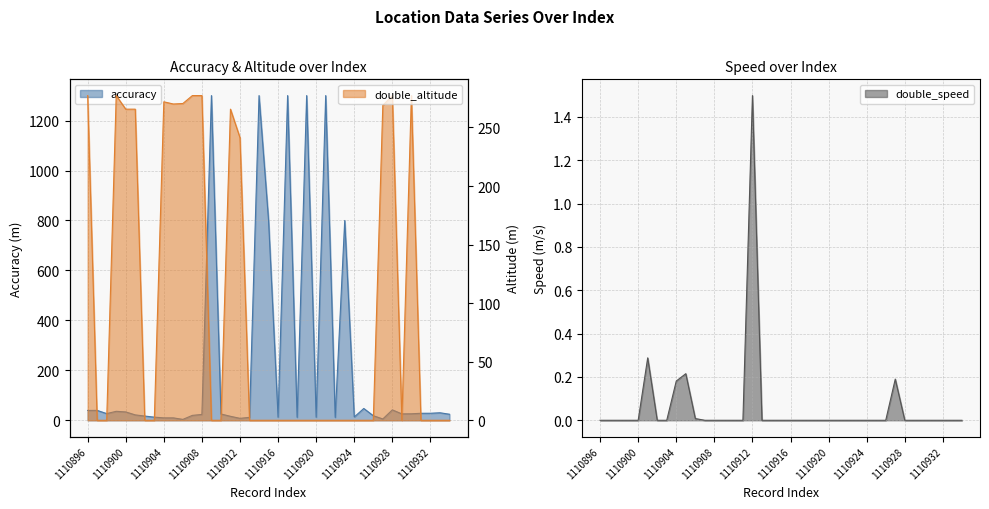

Reading left to right, what are all the values shown in this chart?

accuracy: 39.4	39.6	26.8	35.9	33.4	21.6	16.9	12.5	9.6	9.6	3.6	19.7	23.4	1300.0	25.2	15.9	7.8	11.7	1300.0	800.0	12.0	1300.0	11.9	1300.0	11.8	1300.0	11.6	800.0	13.2	47.3	18.3	5.4	41.6	25.7	26.0	28.0	28.1	30.1	24.2
double_altitude: 277.2	0.0	0.0	277.2	265.6	265.6	0.0	0.0	271.9	270.0	270.4	277.2	277.2	0.0	0.0	265.6	241.2	0.0	0.0	0.0	0.0	0.0	0.0	0.0	0.0	0.0	0.0	0.0	0.0	0.0	0.0	268.9	277.2	0.0	277.2	0.0	0.0	0.0	0.0
double_speed: 0.0	0.0	0.0	0.0	0.0	0.3	0.0	0.0	0.2	0.2	0.0	0.0	0.0	0.0	0.0	0.0	1.5	0.0	0.0	0.0	0.0	0.0	0.0	0.0	0.0	0.0	0.0	0.0	0.0	0.0	0.0	0.2	0.0	0.0	0.0	0.0	0.0	0.0	0.0